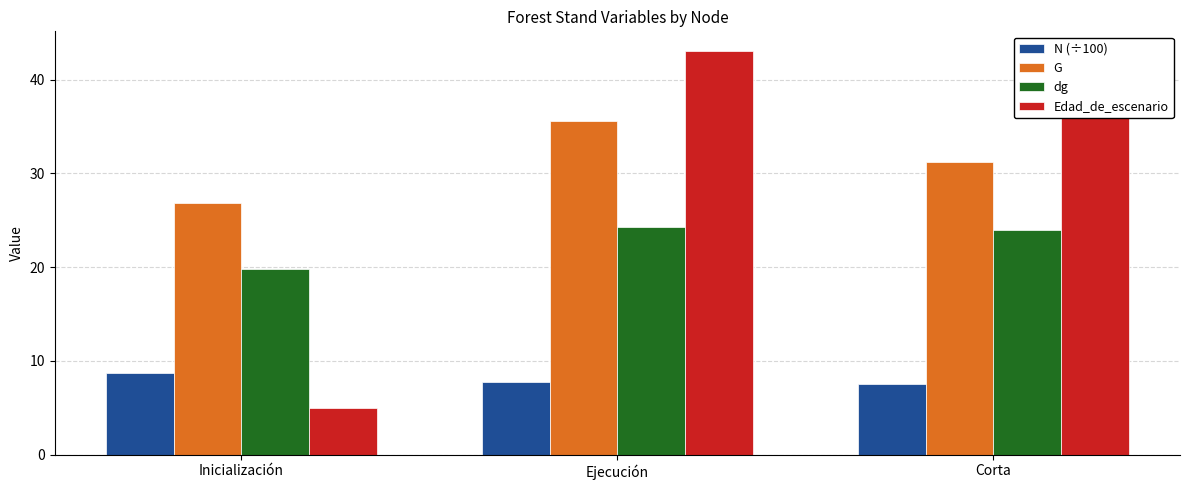

Reading right to left, extract all data points from this chart.

N (÷100): 7.5	7.7	8.7
G: 31.2	35.6	26.9
dg: 23.9	24.3	19.8
Edad_de_escenario: 40.0	43.0	5.0